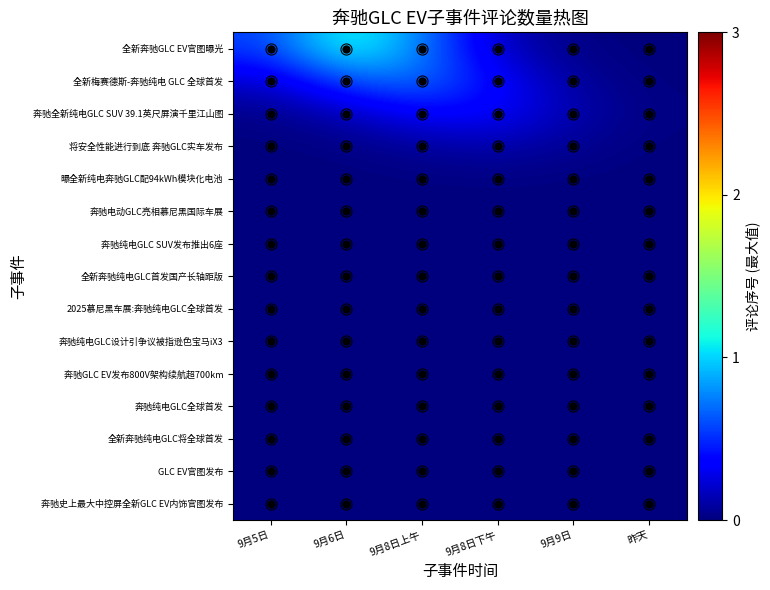

Rank the series by their maximum value, from lowest to highest.

奔驰纯电GLC SUV发布推出6座, 全新奔驰纯电GLC首发国产长轴距版, 2025慕尼黑车展:奔驰纯电GLC全球首发, 奔驰纯电GLC设计引争议被指逊色宝马iX3, 奔驰GLC EV发布800V架构续航超700km, 奔驰纯电GLC全球首发, 全新奔驰纯电GLC将全球首发, GLC EV官图发布, 奔驰史上最大中控屏全新GLC EV内饰官图发布, 奔驰电动GLC亮相慕尼黑国际车展, 曝全新纯电奔驰GLC配94kWh模块化电池, 将安全性能进行到底 奔驰GLC实车发布, 奔驰全新纯电GLC SUV 39.1英尺屏演千里江山图, 全新梅赛德斯-奔驰纯电 GLC 全球首发, 全新奔驰GLC EV官图曝光